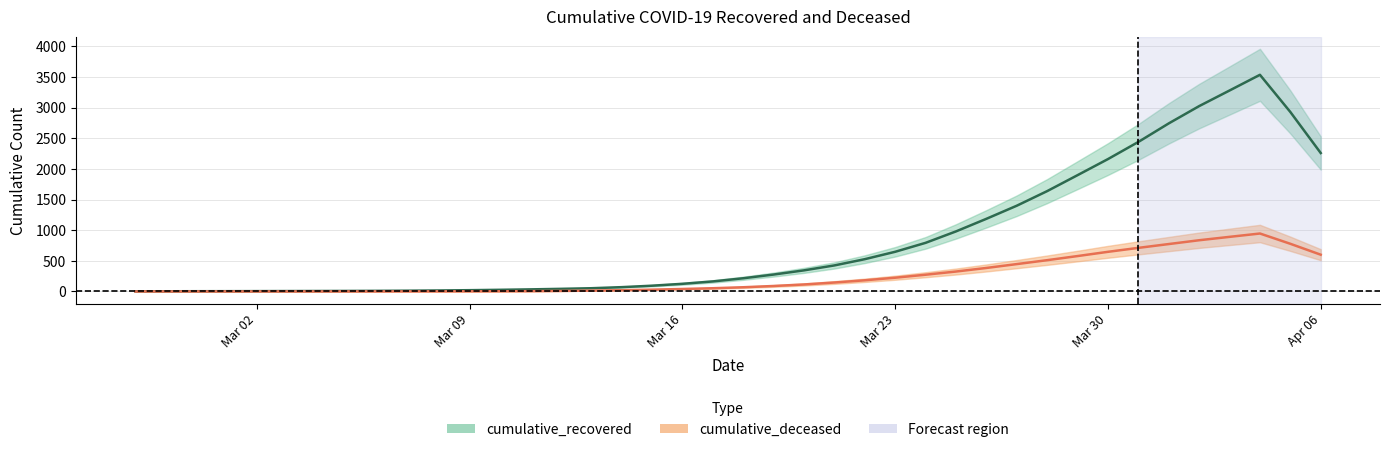

What is the average value of the cumulative_recovered series?

894